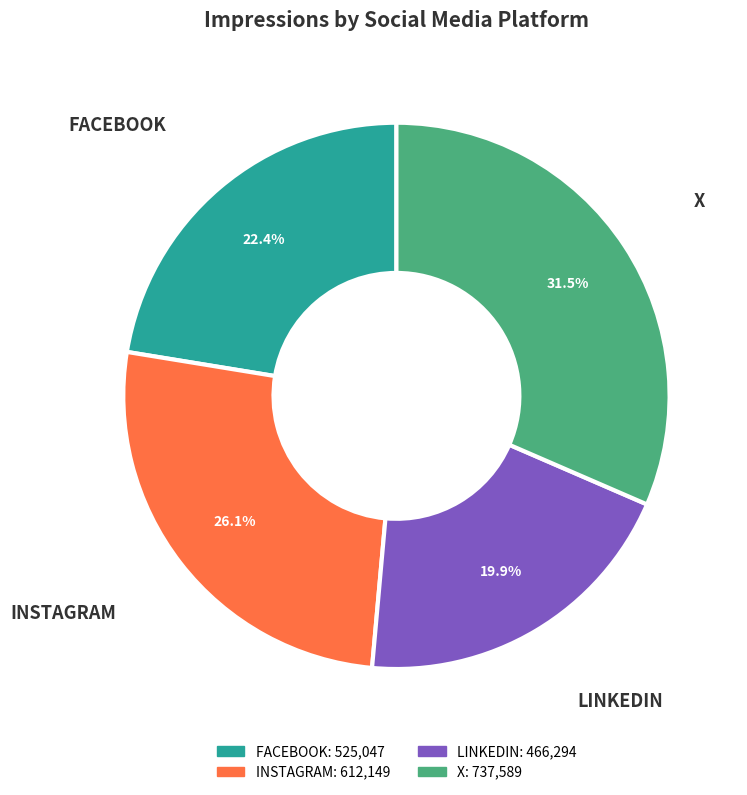

What portion of the pie excludes INSTAGRAM?

73.9%